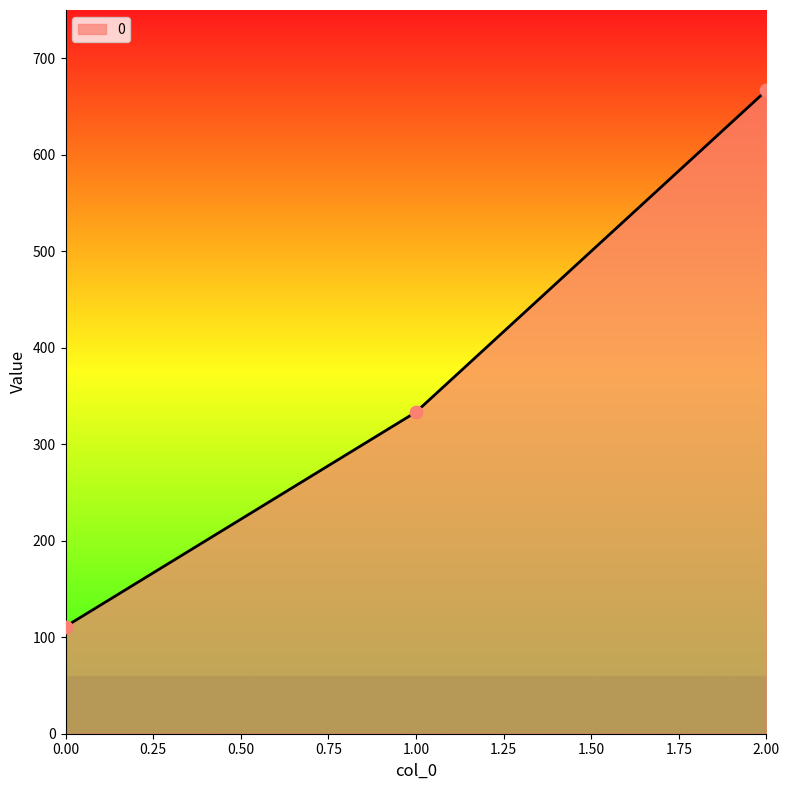

What is the change in value from 0.00 to 1.00?

+222.2